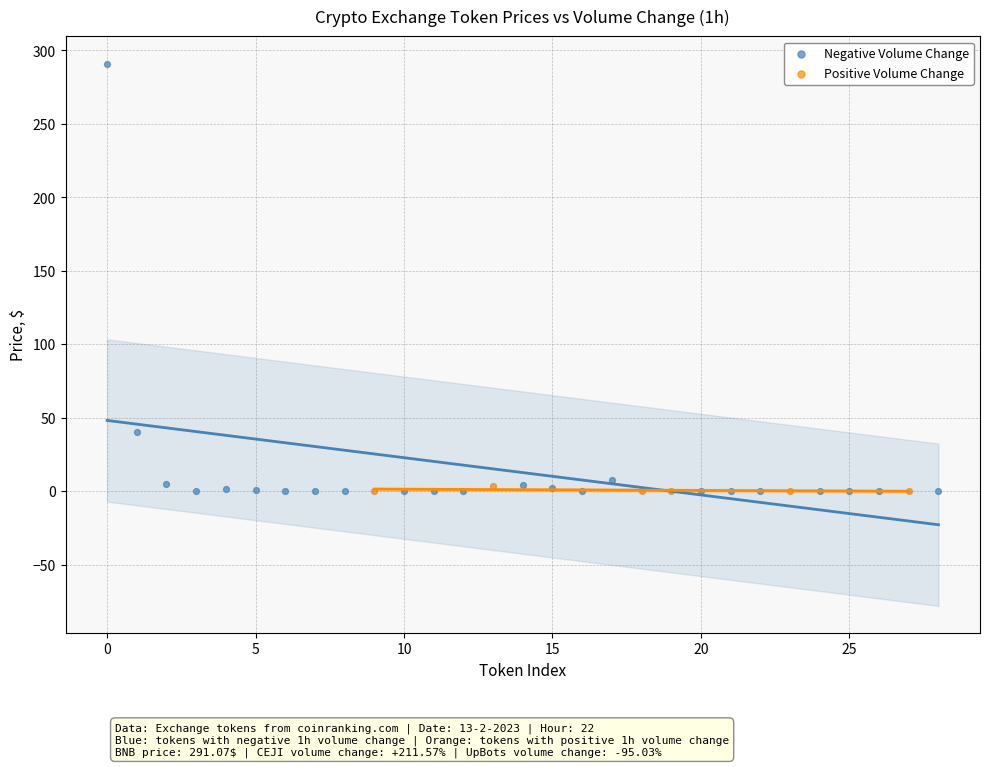

Which series has the widest spread of Y values?

Negative Volume Change